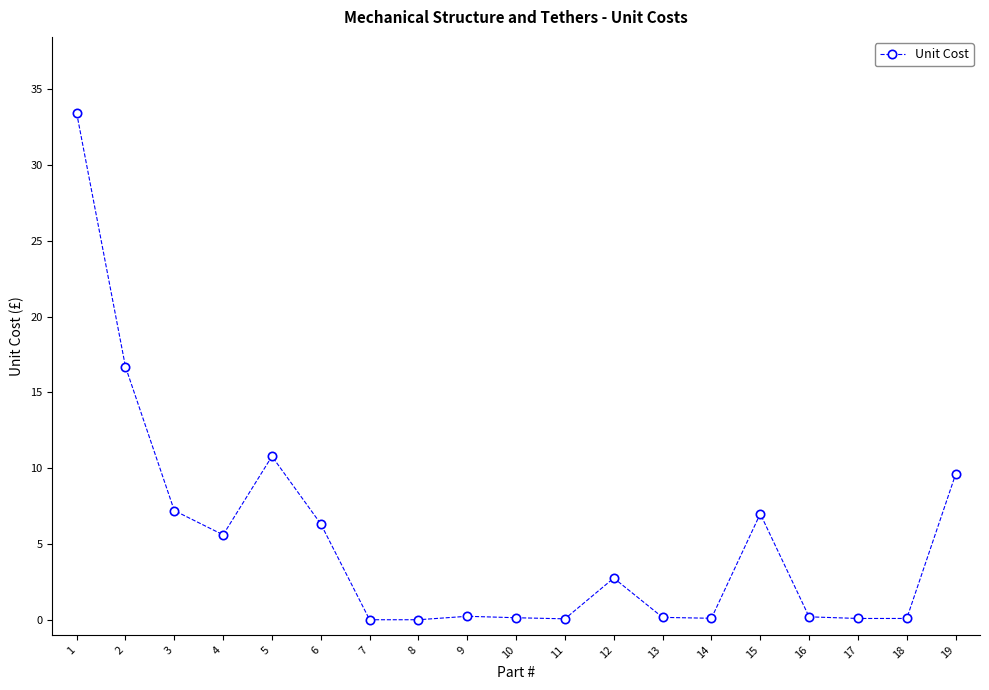

Is it true that the value at 19 is 9.6?

True